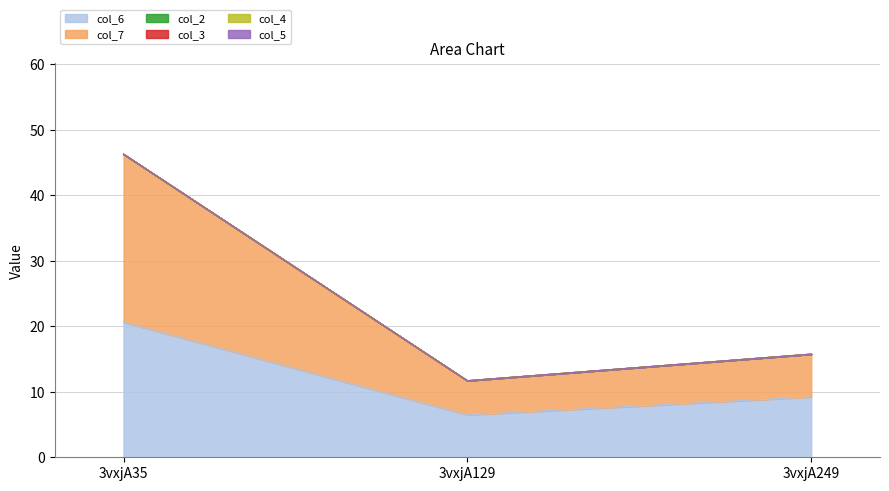

Reading left to right, transcribe all the data shown in this chart.

col_6: 3vxjA35=20.6	3vxjA129=6.5	3vxjA249=9.2
col_7: 3vxjA35=25.7	3vxjA129=5.2	3vxjA249=6.5
col_2: 3vxjA35=0.0	3vxjA129=0.0	3vxjA249=0.0
col_3: 3vxjA35=0.0	3vxjA129=0.0	3vxjA249=0.0
col_4: 3vxjA35=0.0	3vxjA129=0.0	3vxjA249=0.0
col_5: 3vxjA35=0.0	3vxjA129=0.0	3vxjA249=0.0